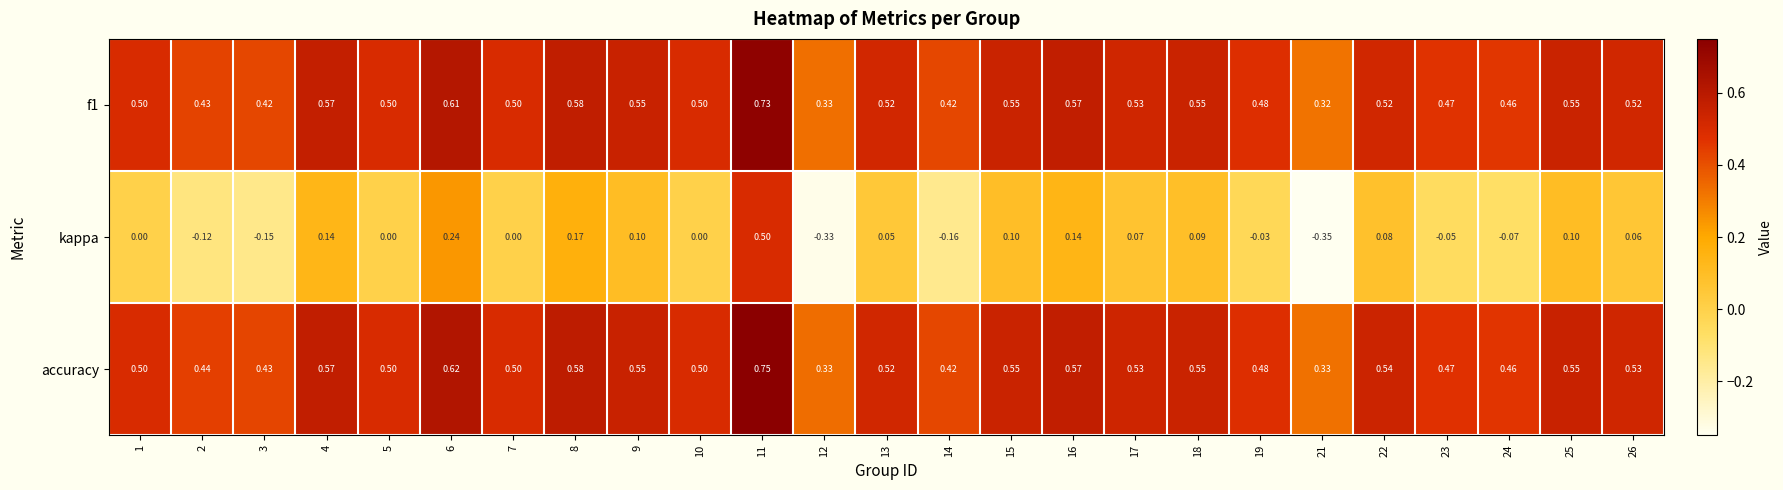

At 11, list the series in order from smallest to largest.

kappa, f1, accuracy